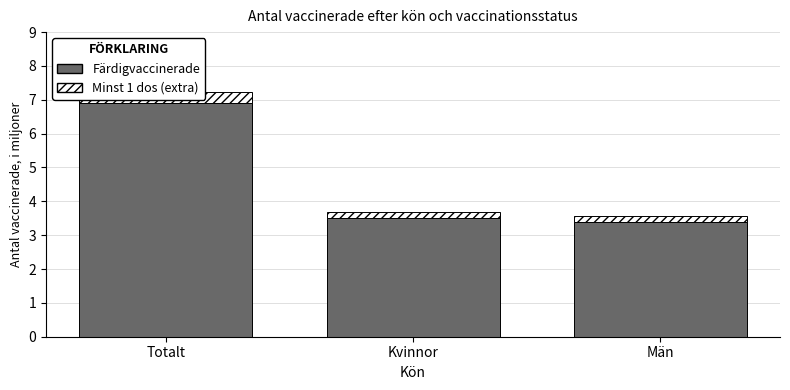

True or false: Minst 1 dos (extra) has a value of 0.2 at Kvinnor.

True